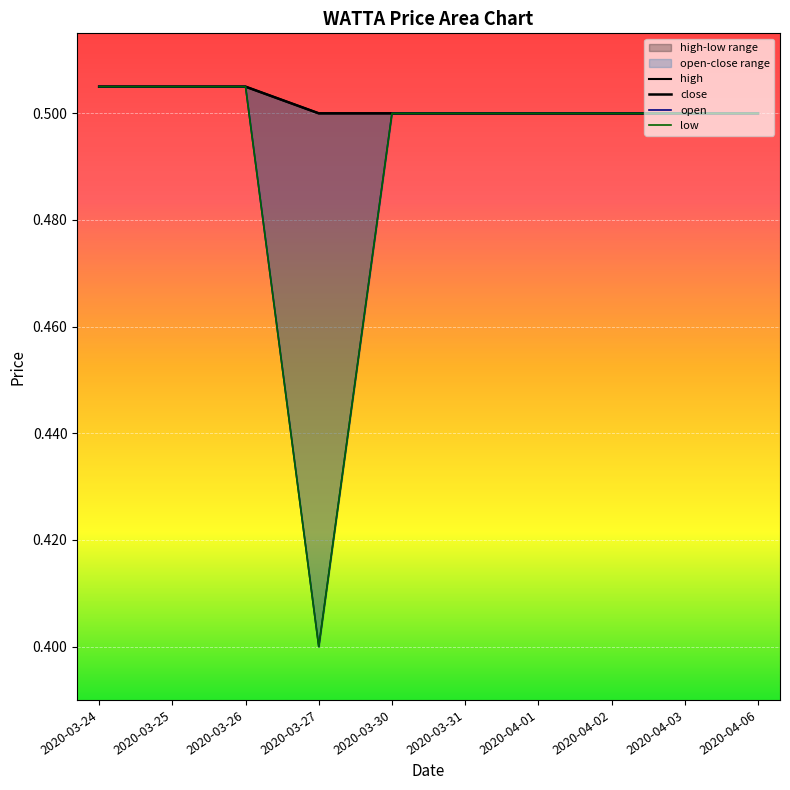

What is the total value across all series at 2020-04-02?

2.0